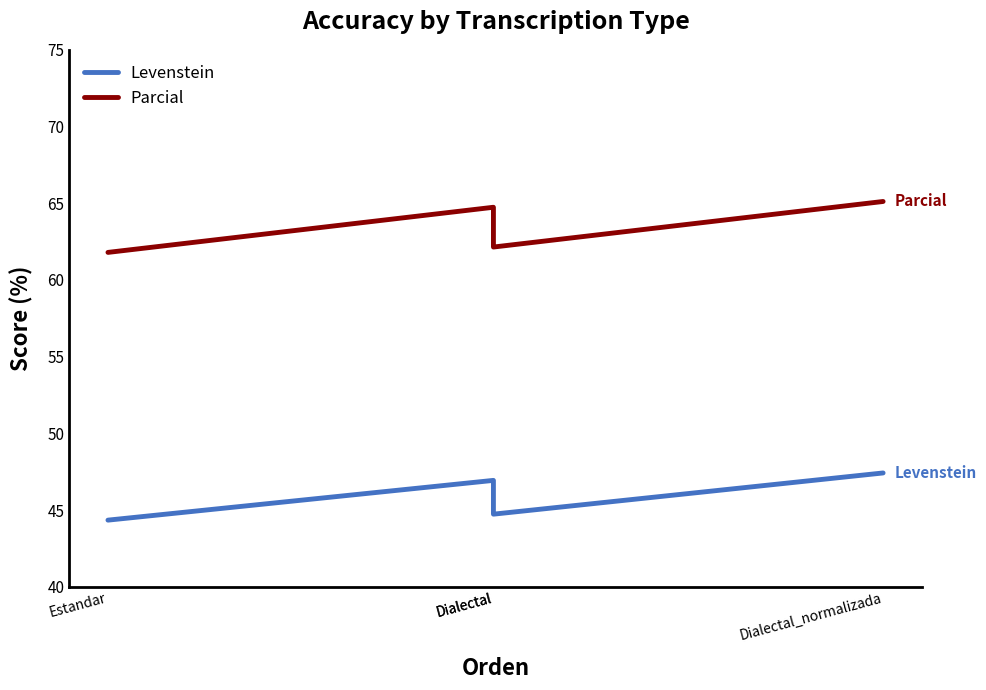

At Dialectal, list the series in order from smallest to largest.

Levenstein, Parcial